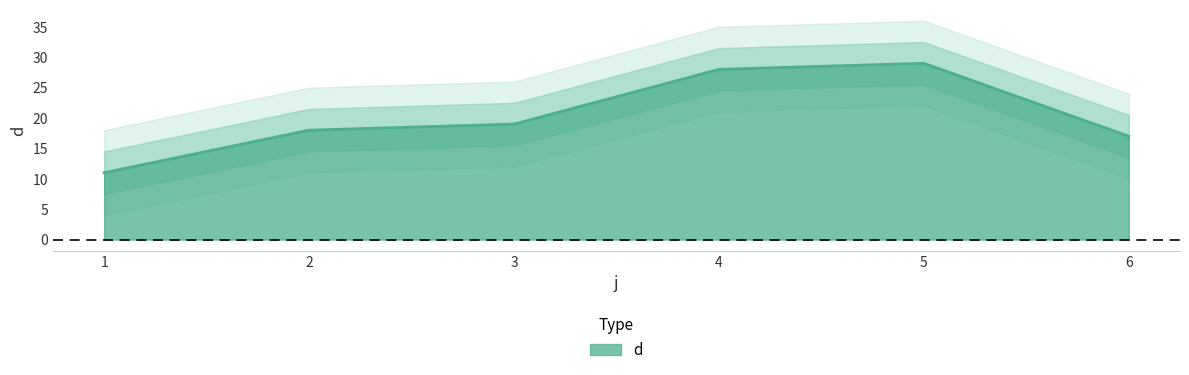

How many points are higher than both their immediate neighbors (excluding endpoints)?

1